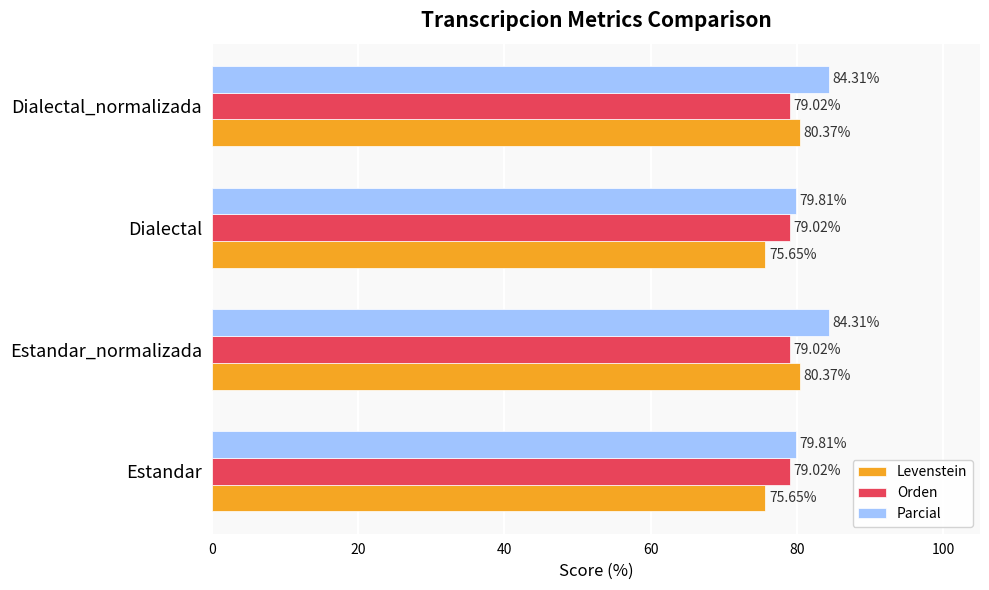

What is the average value of the Levenstein series?

78.0